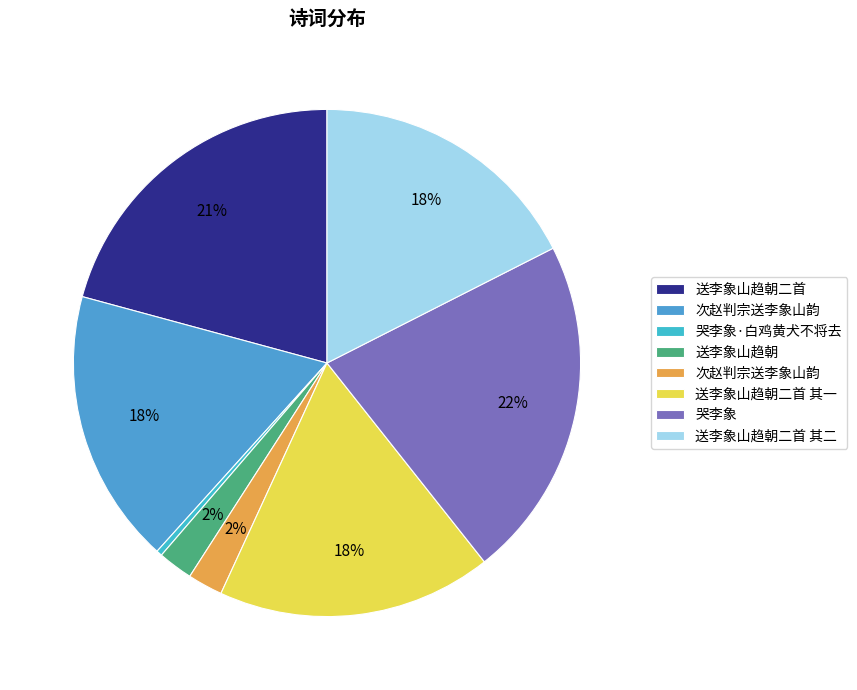

Count the number of slices in the pie.

8